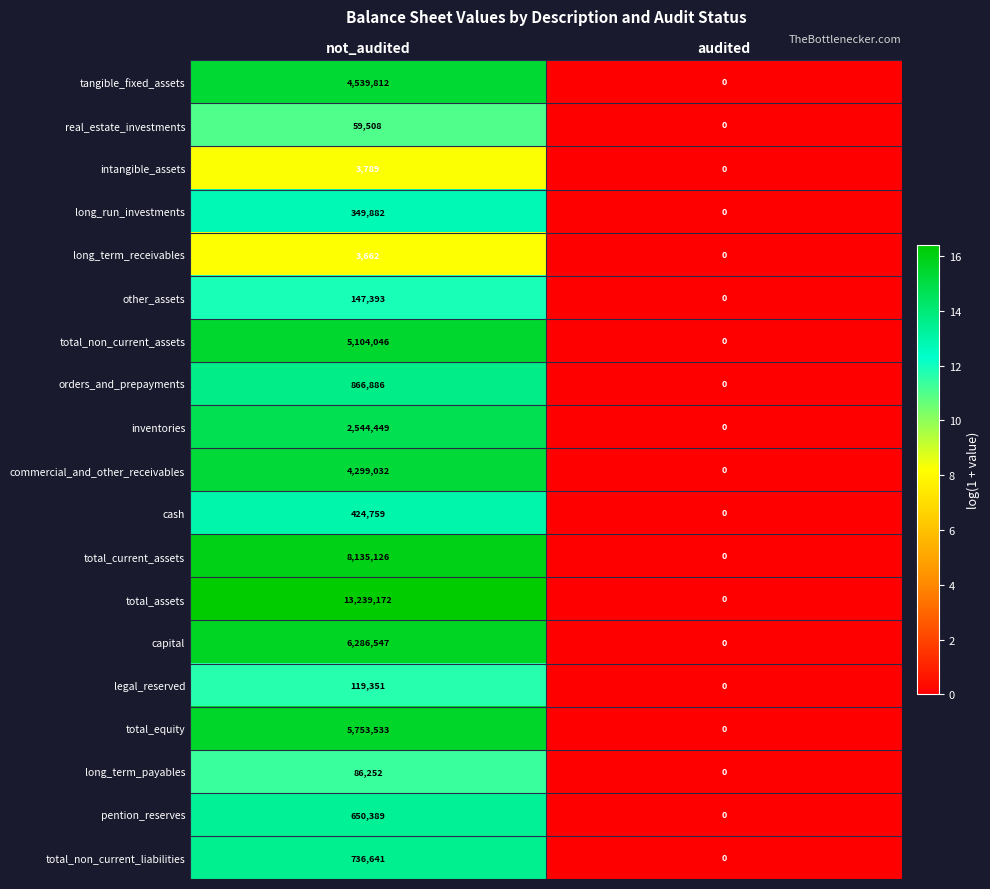

How many categories are shown in the chart?

2